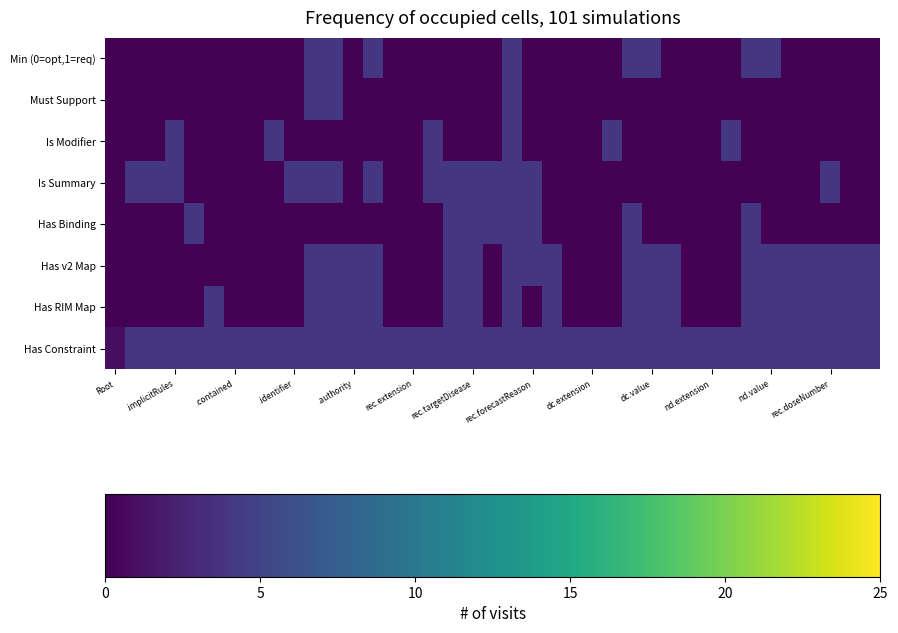

What is the greatest value displayed?

4